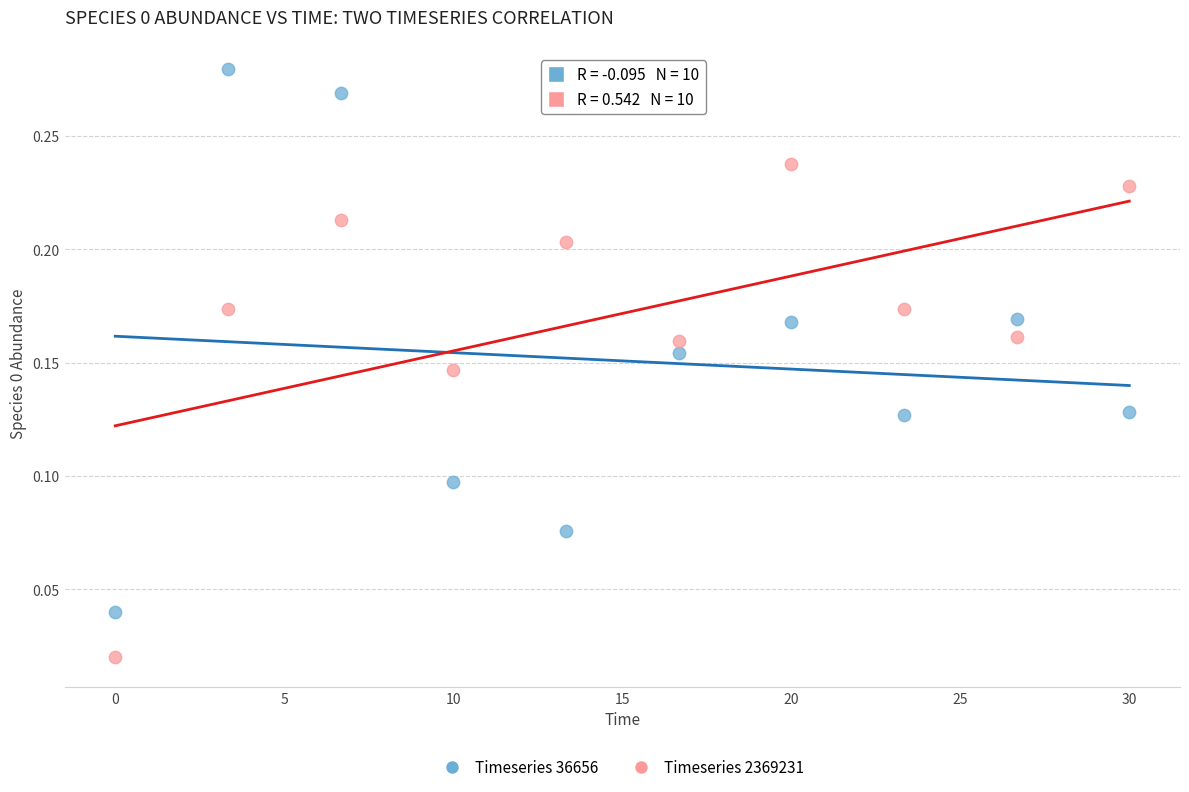

Which series reaches the maximum Y coordinate?

Timeseries 36656